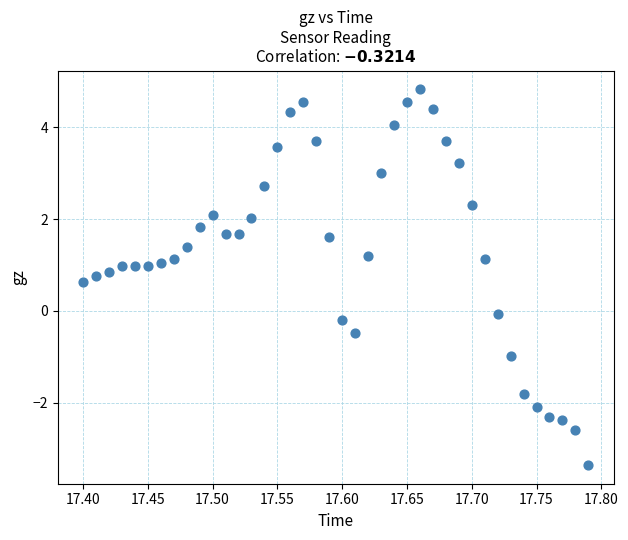

What is the range of Y values (max minus min)?

8.2